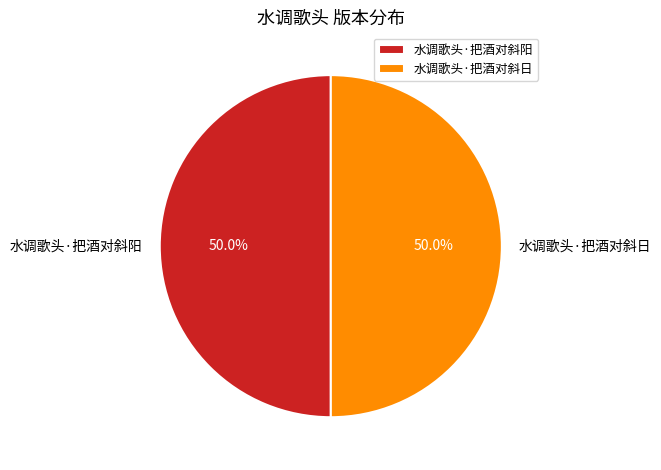

What percentage is NOT represented by 水调歌头·把酒对斜日?

50.0%